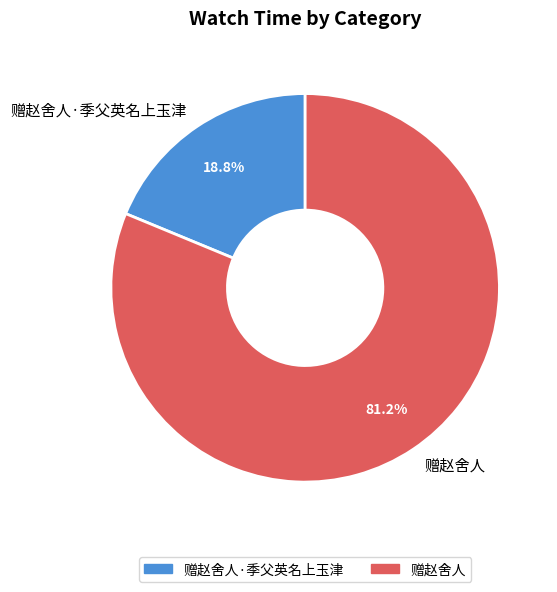

Rank the categories by value from highest to lowest.

赠赵舍人, 赠赵舍人·季父英名上玉津